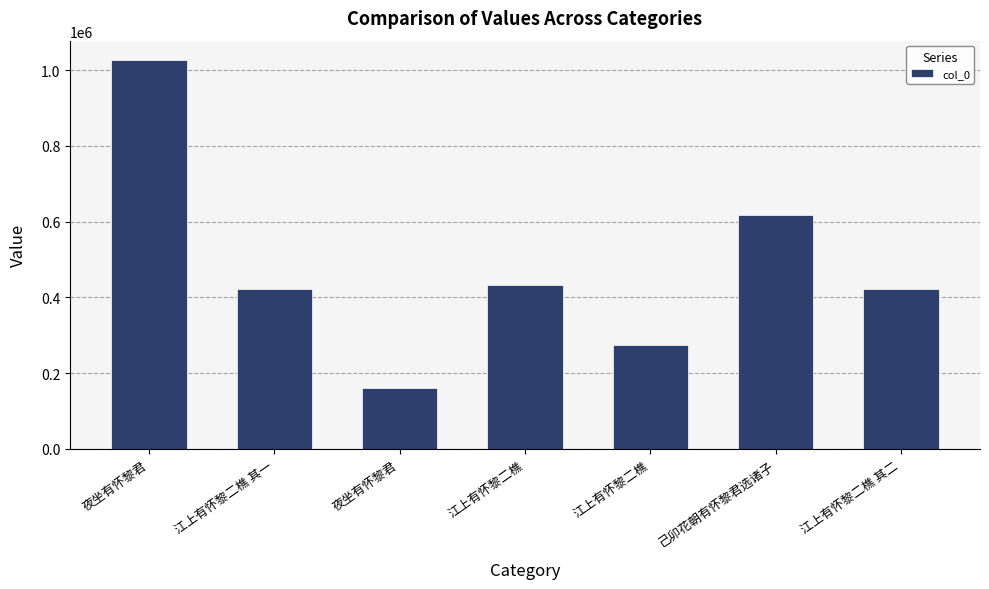

Does the chart contain any negative values?

No